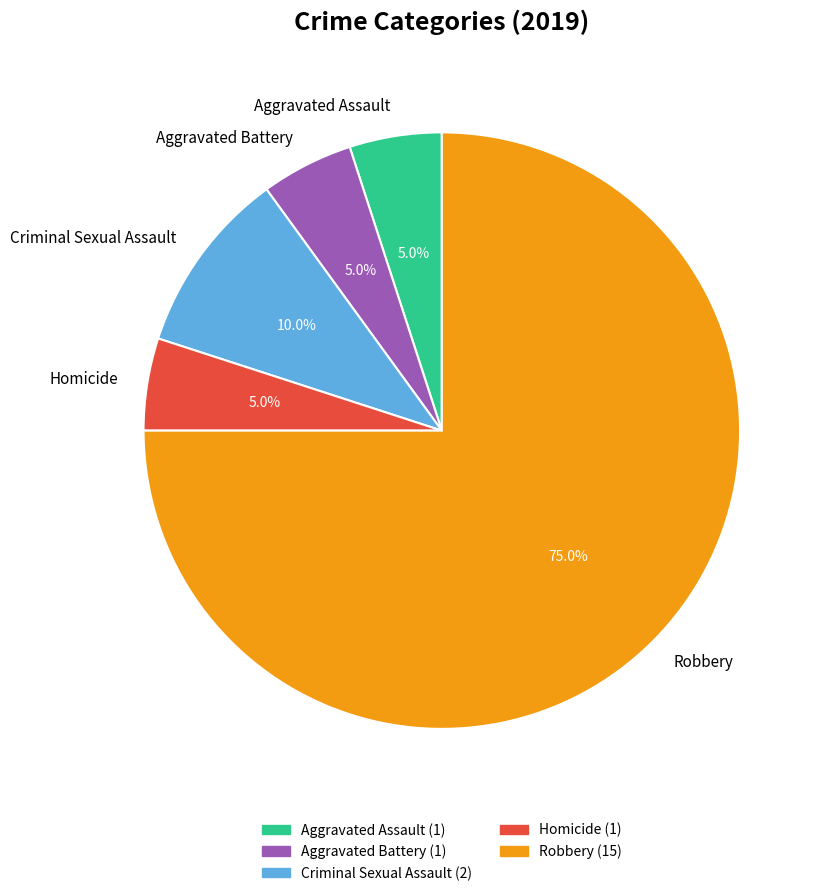

How many slices are in this pie chart?

5